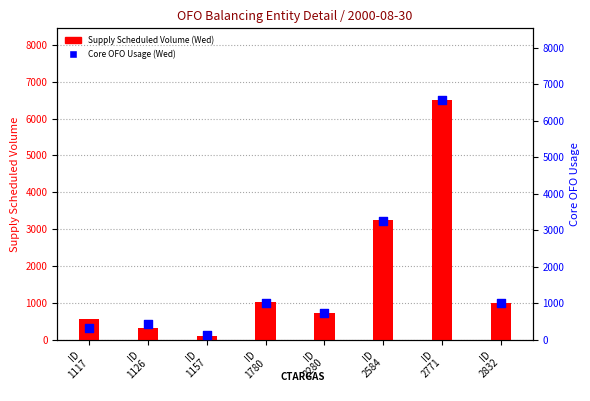

What is the total value across all series at ID
2771?

13058